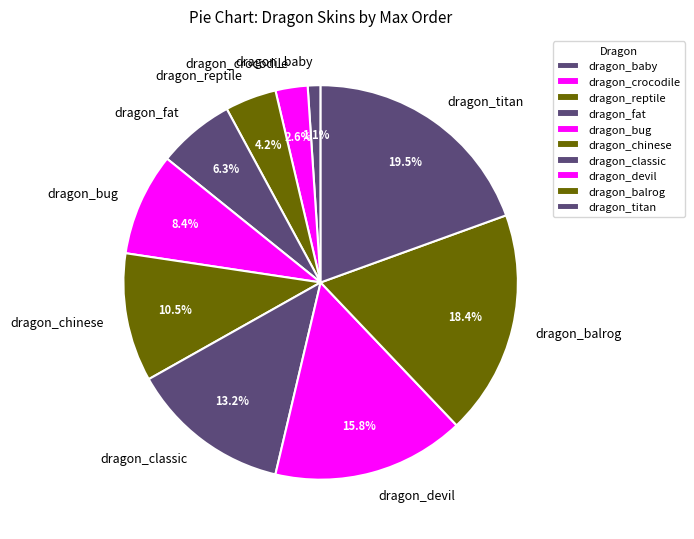

Approximately how many times larger is the value at dragon_fat compared to dragon_reptile?

1.5